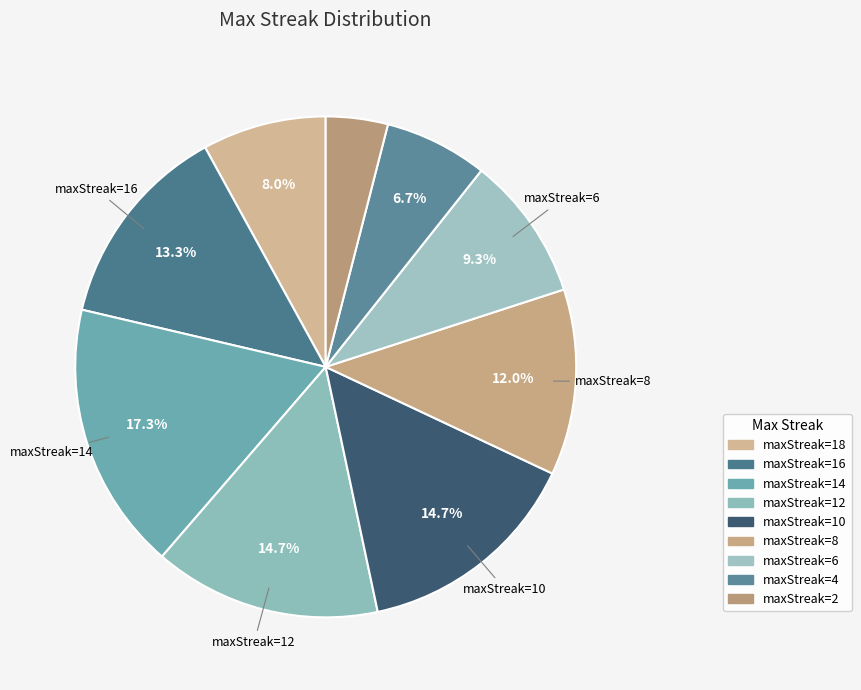

How many segments does this pie chart have?

9